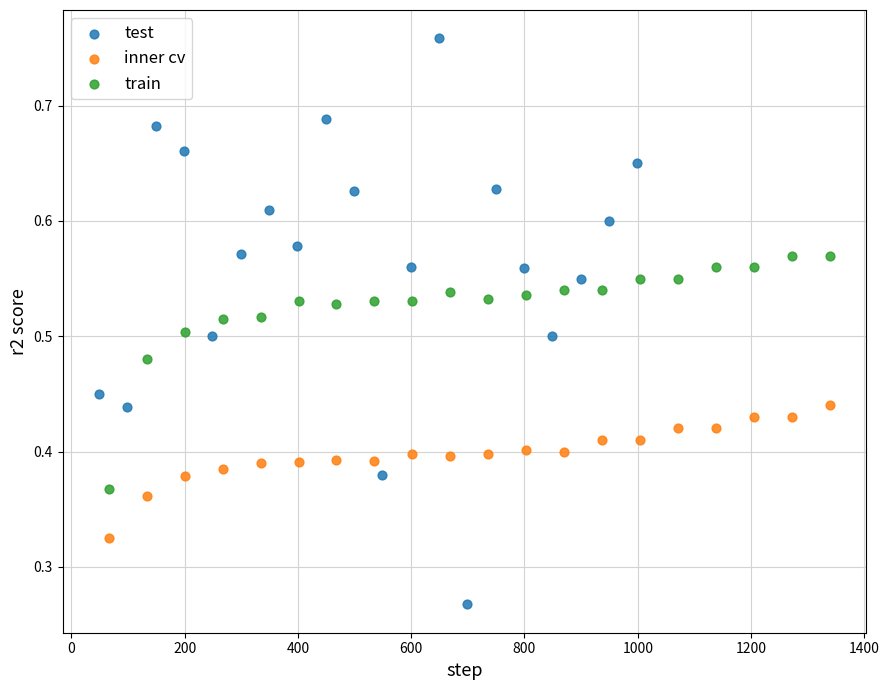

Which series contains the lowest Y value?

test